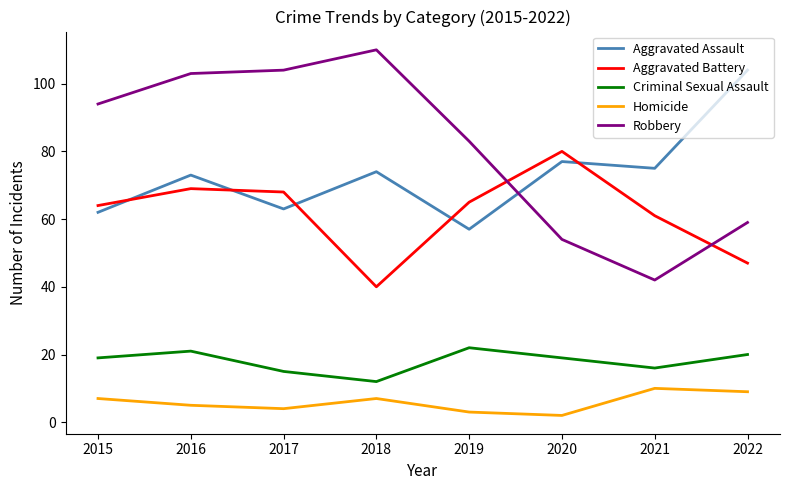

Which series has the largest range (max minus min)?

Robbery